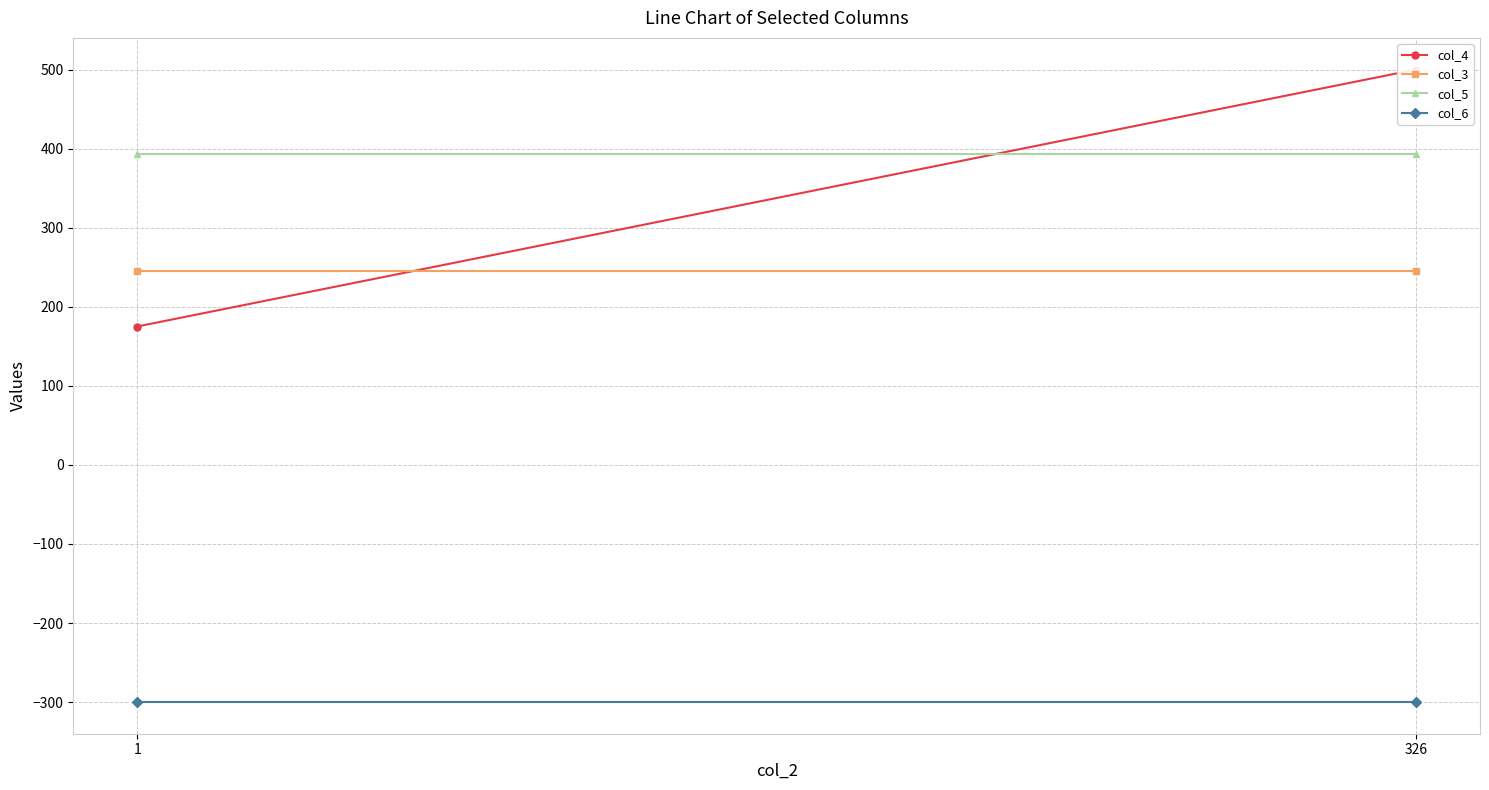

What is the value of the col_4 point at the 2nd from the left?

500.0